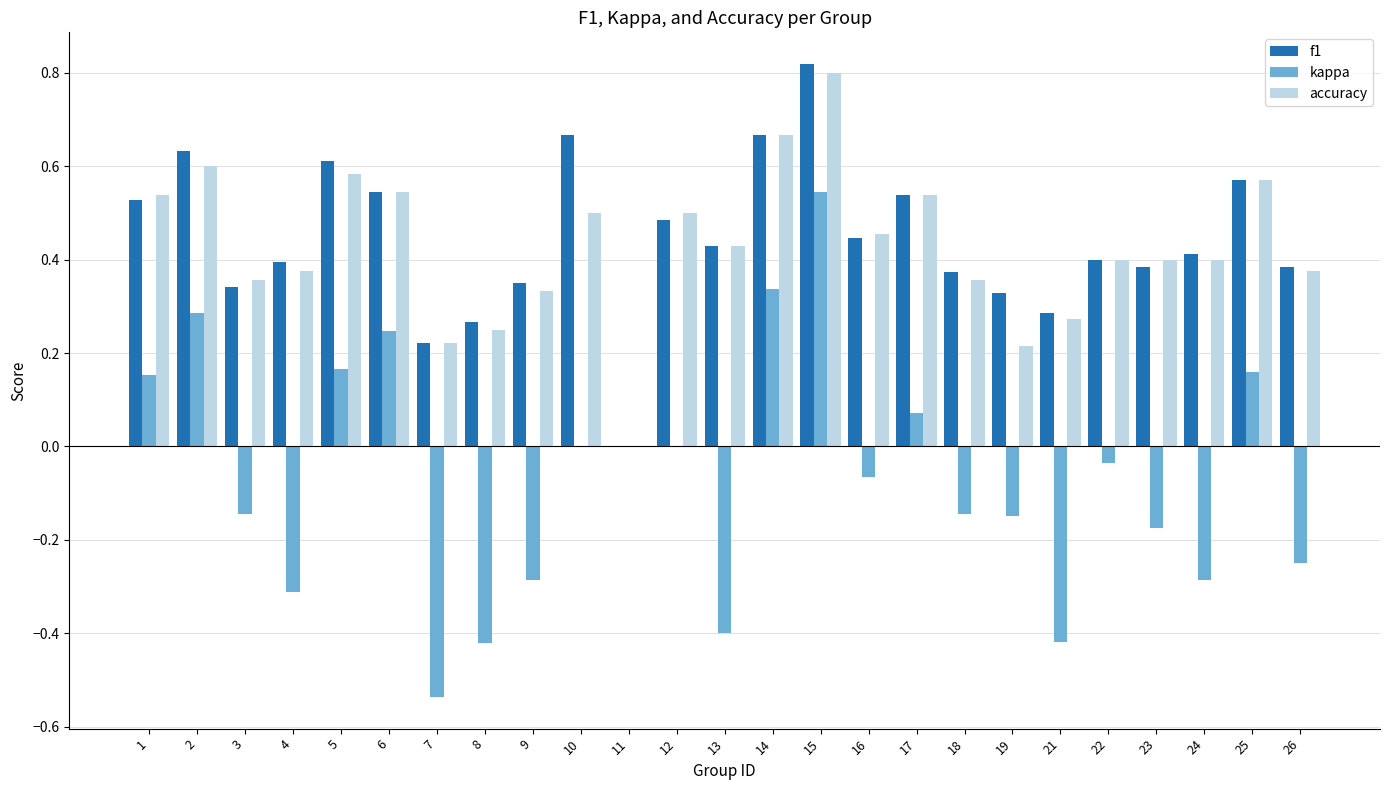

Which series changed the most between 8 and 13?

accuracy